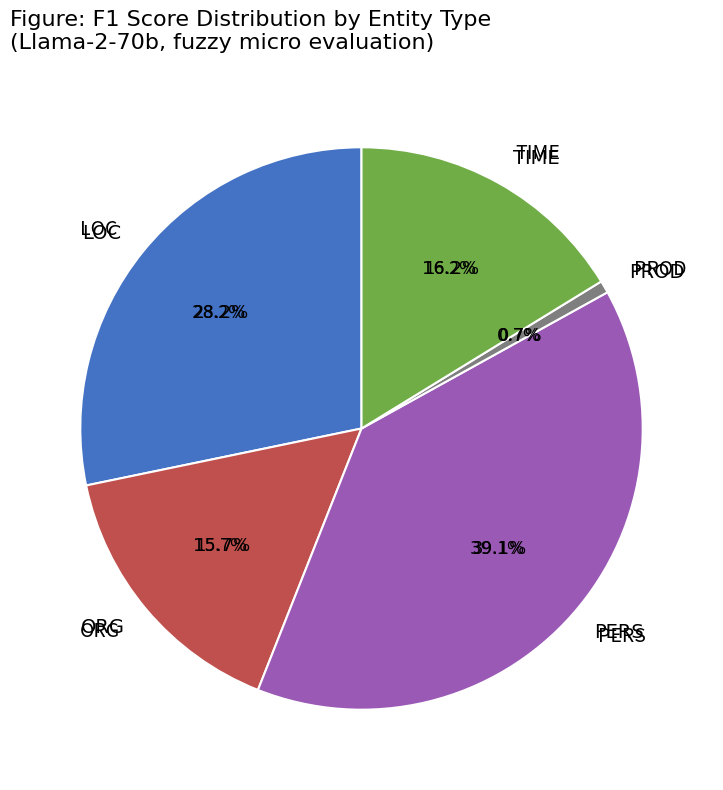

To the nearest percent, what is the difference between the PERS and TIME slice percentages?

23%